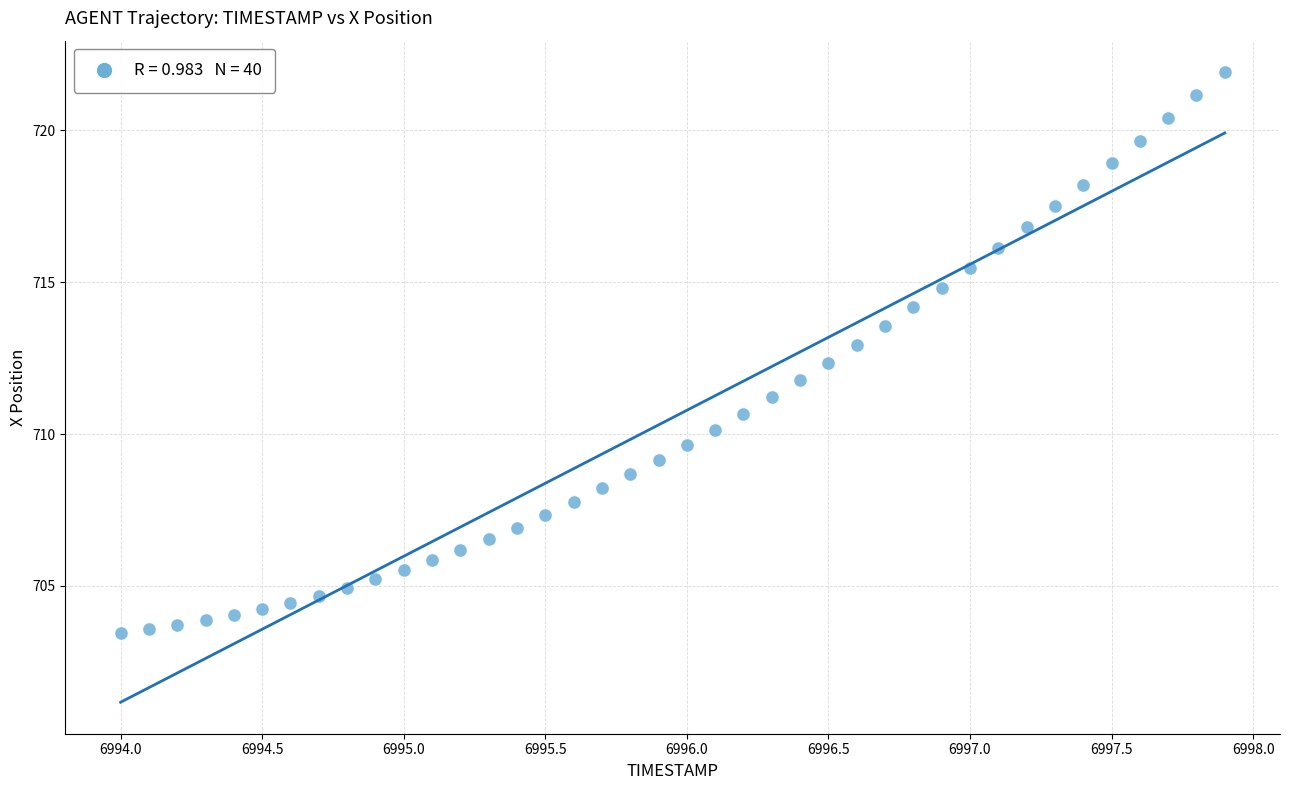

What is the range of X values (max minus min)?

3.9